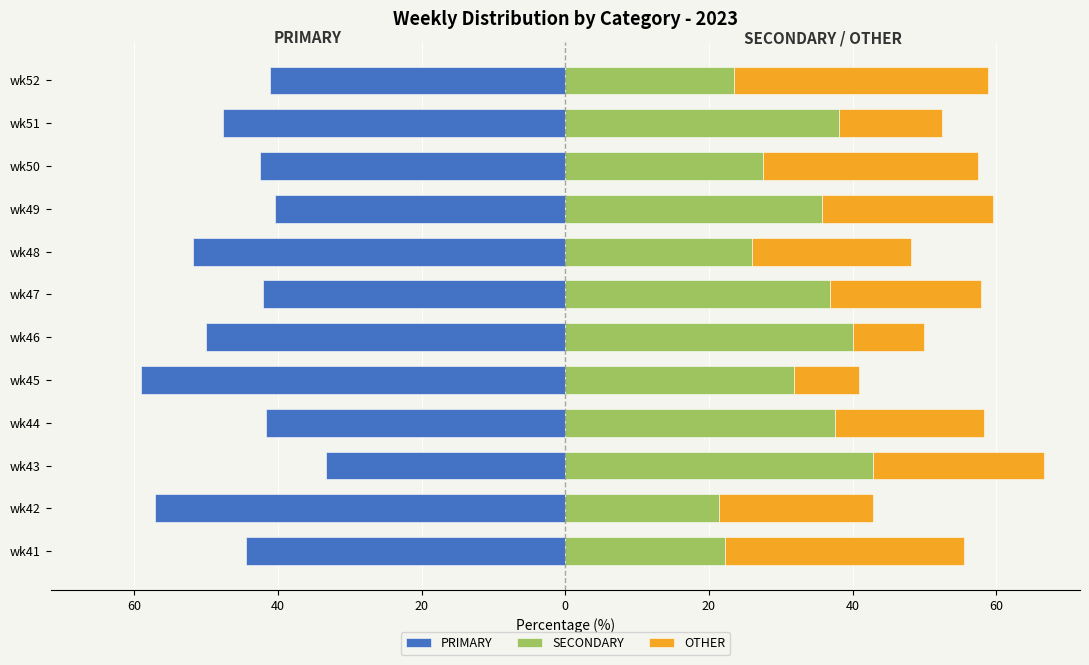

What is the difference between the maximum and minimum values in the OTHER series?

26.2